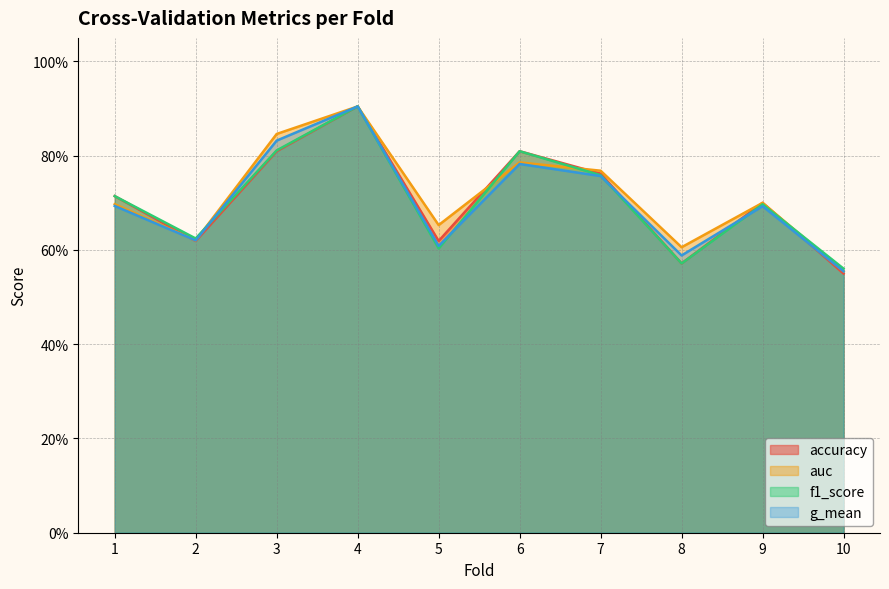

What are all the series names shown in the legend?

accuracy, auc, f1_score, g_mean